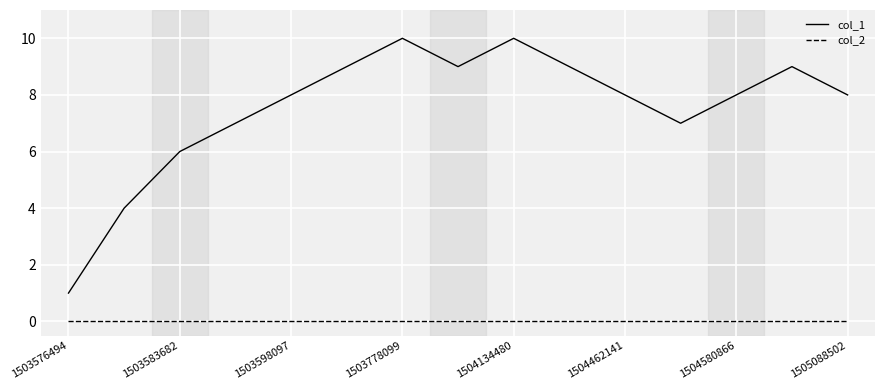

Which series has the largest range (max minus min)?

col_1